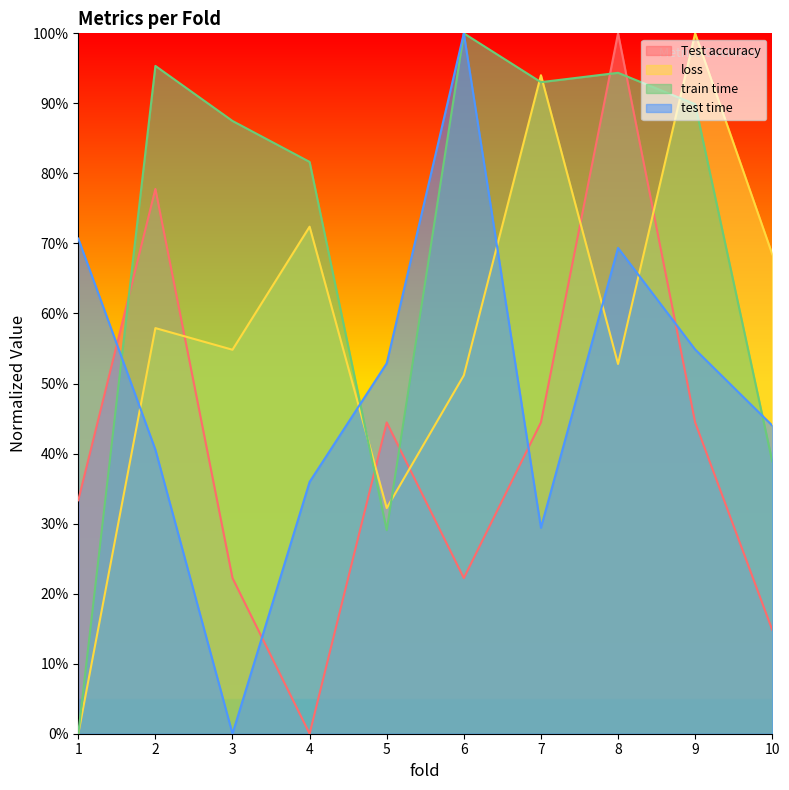

What is the difference between the second highest and second lowest values in the loss series?

0.6